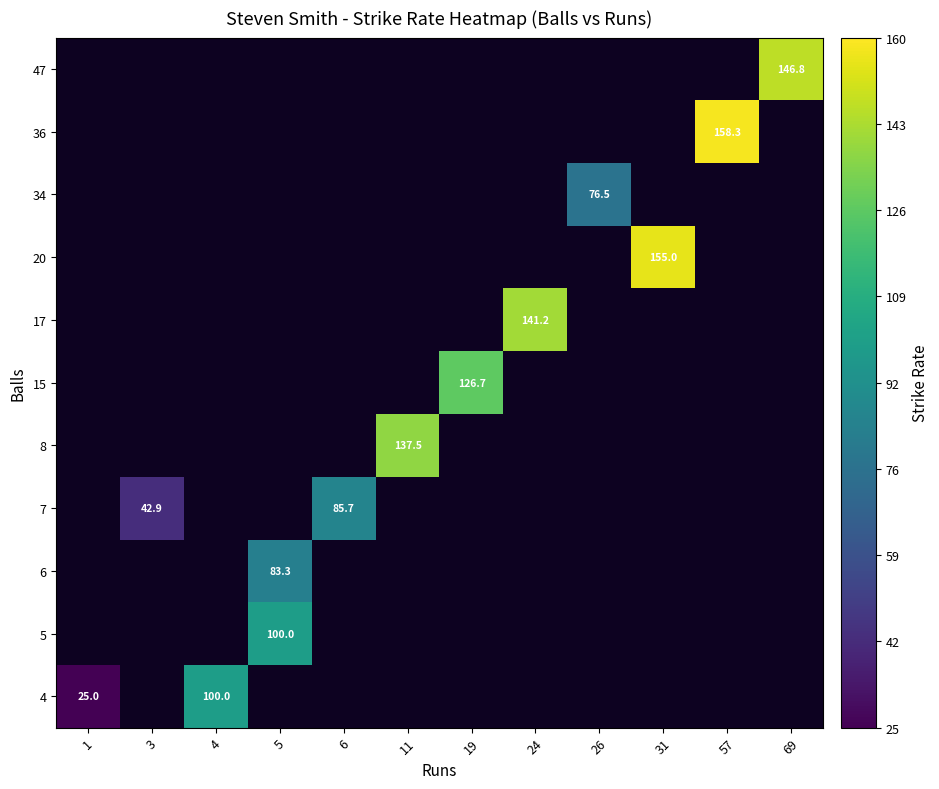

How many data points does each series have?

12